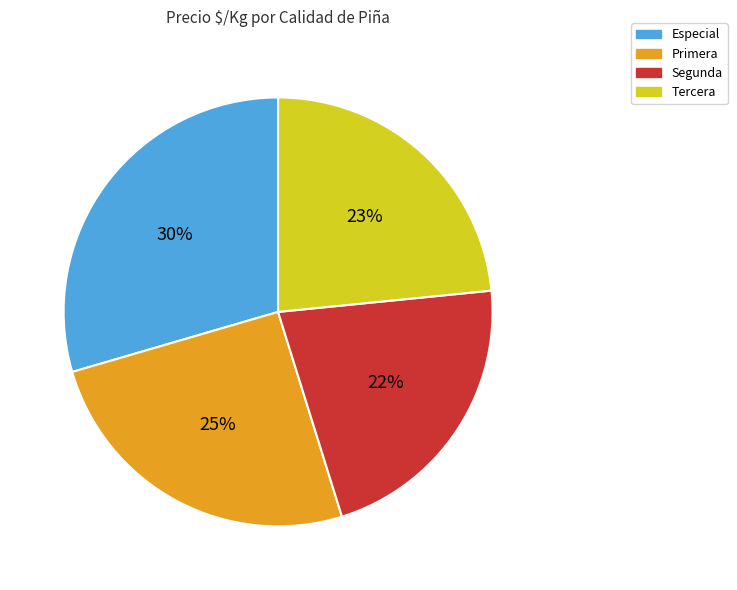

Combined, do Segunda and Especial account for over 50%?

Yes